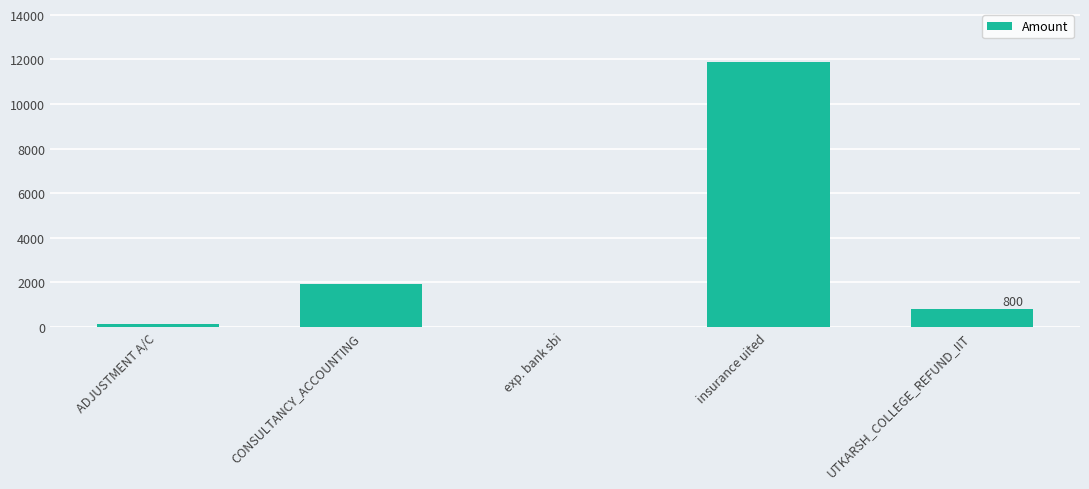

What is the change in value from exp. bank sbi to insurance uited?

+11887.0